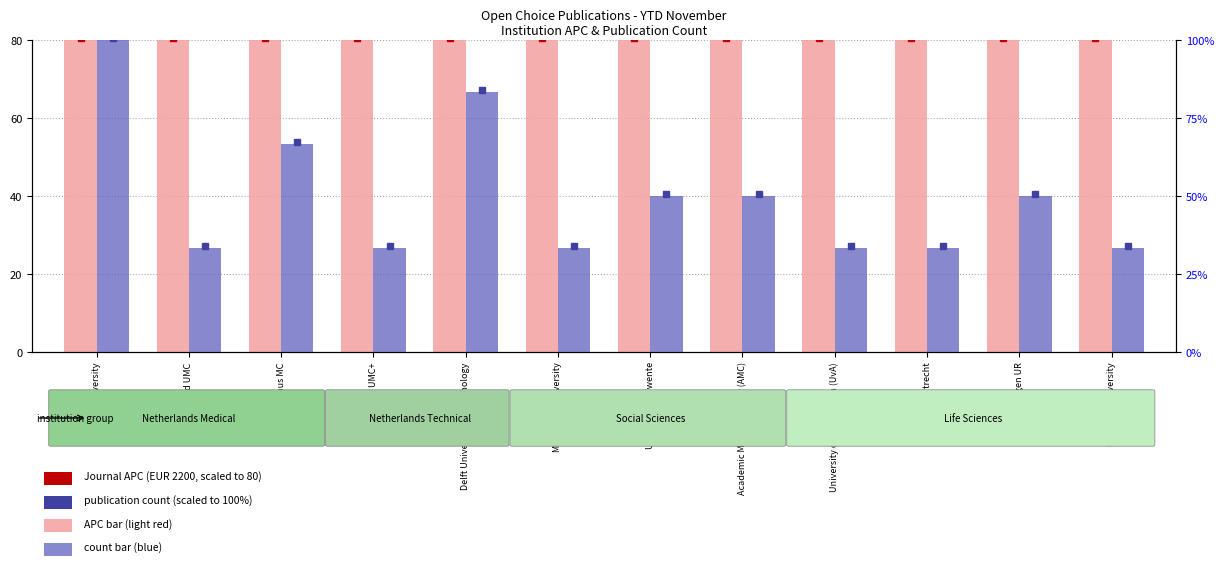

Read the count (scaled) value at Delft University of Technology.

83.3